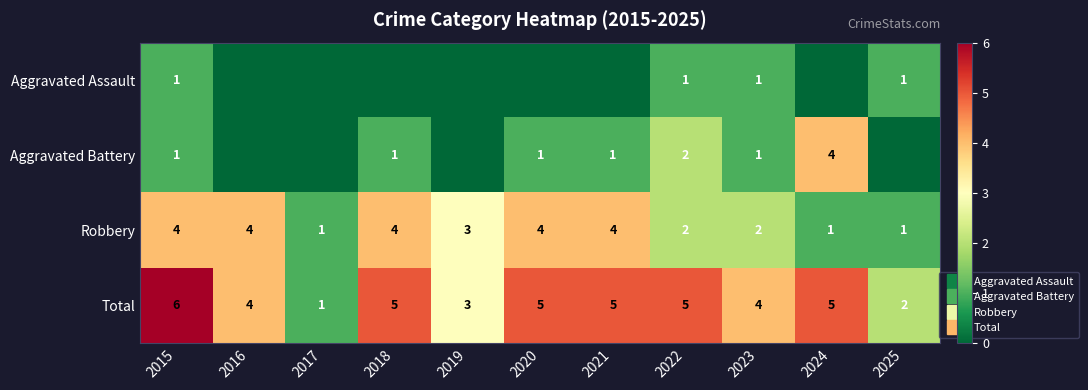

Where is Aggravated Battery nearest to the value 2?

2022